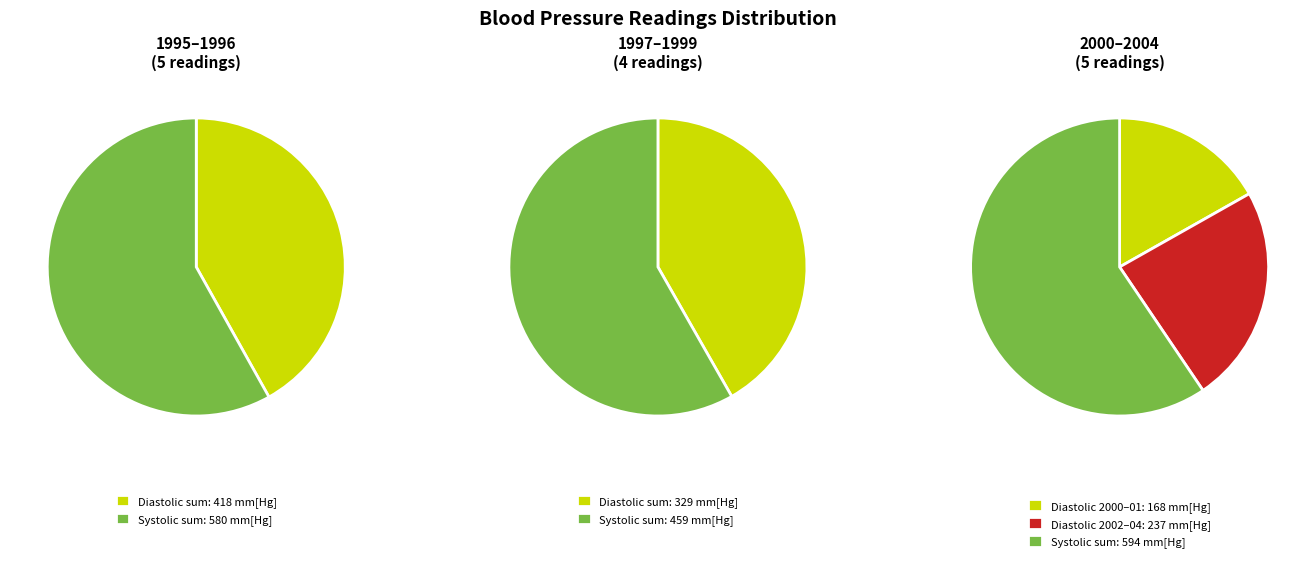

At 2004-02, list the series in order from smallest to largest.

Diastolic Blood Pressure, Systolic Blood Pressure